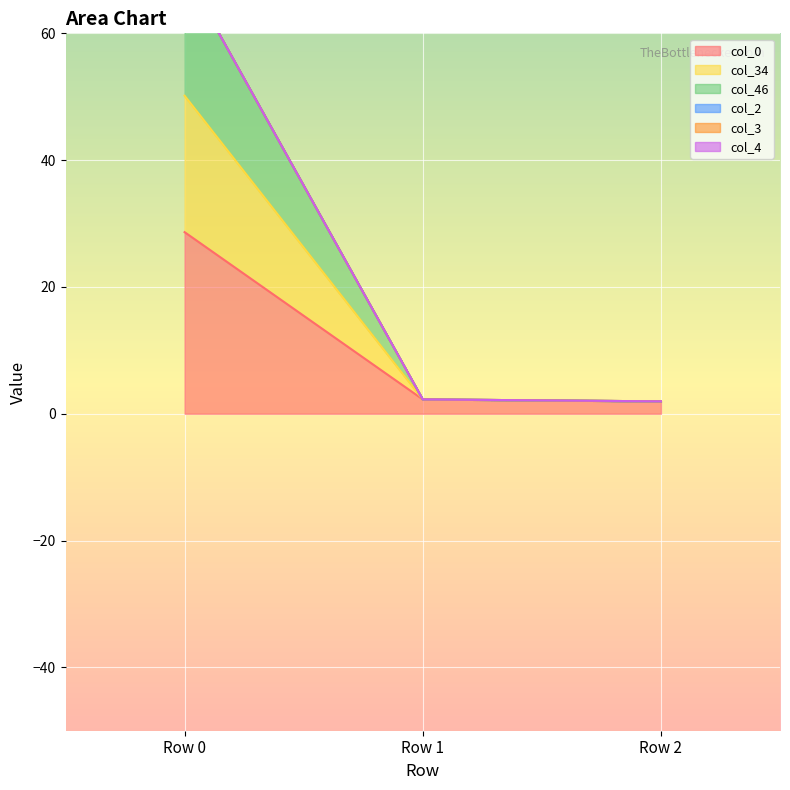

Is it true that col_0 equals 9.4 at Row 0?

False